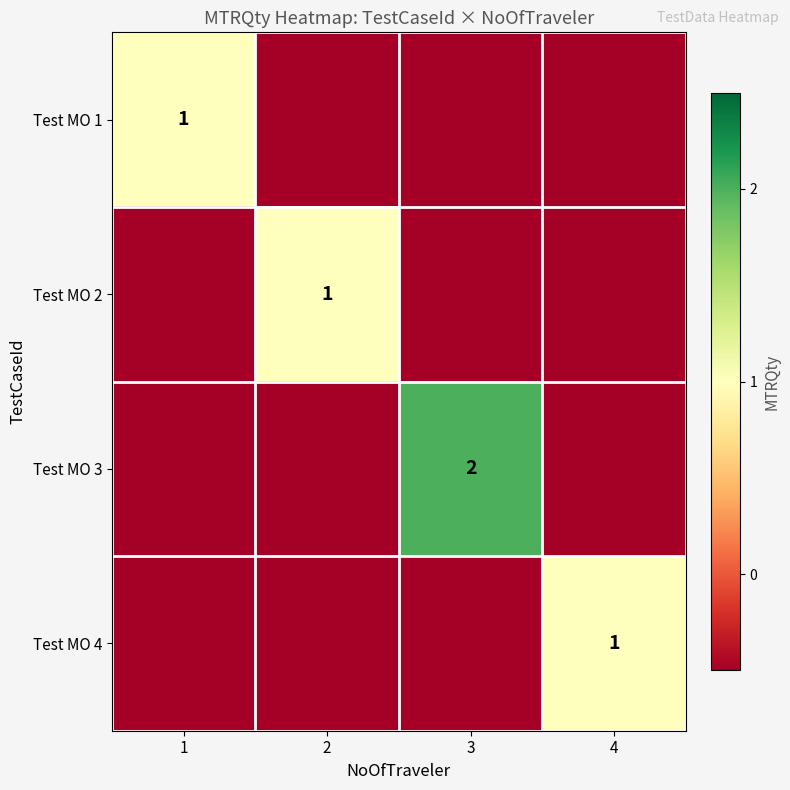

The value of Test MO 3 at 4 is -0.9. True or false?

False